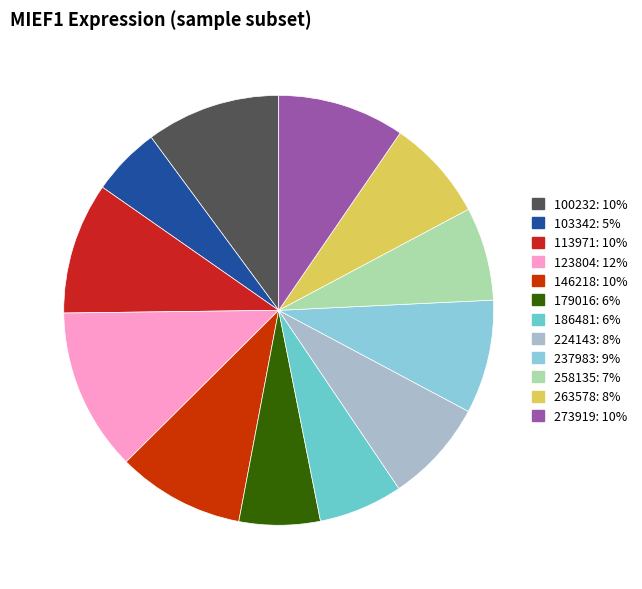

What percentage is the 258135 slice, to the nearest percent?

7%